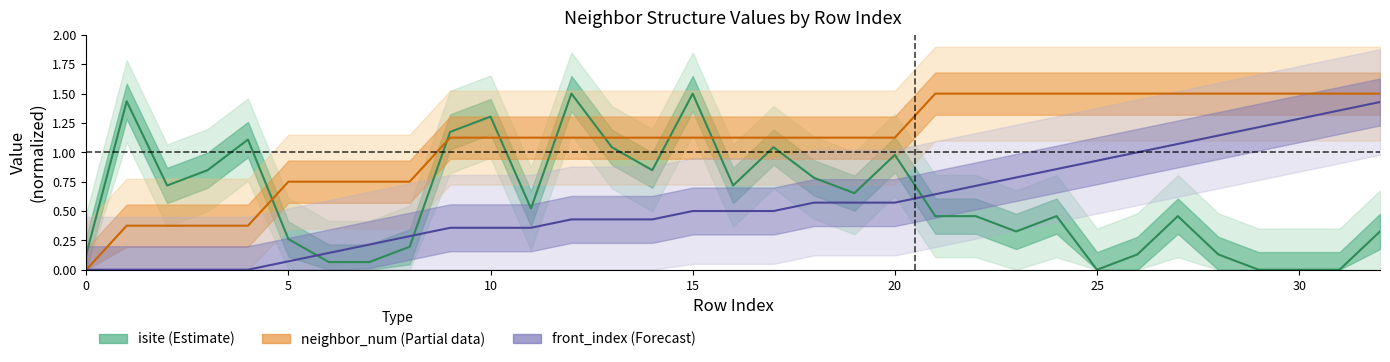

Which series changed the most between 12 and 20?

isite (Estimate)